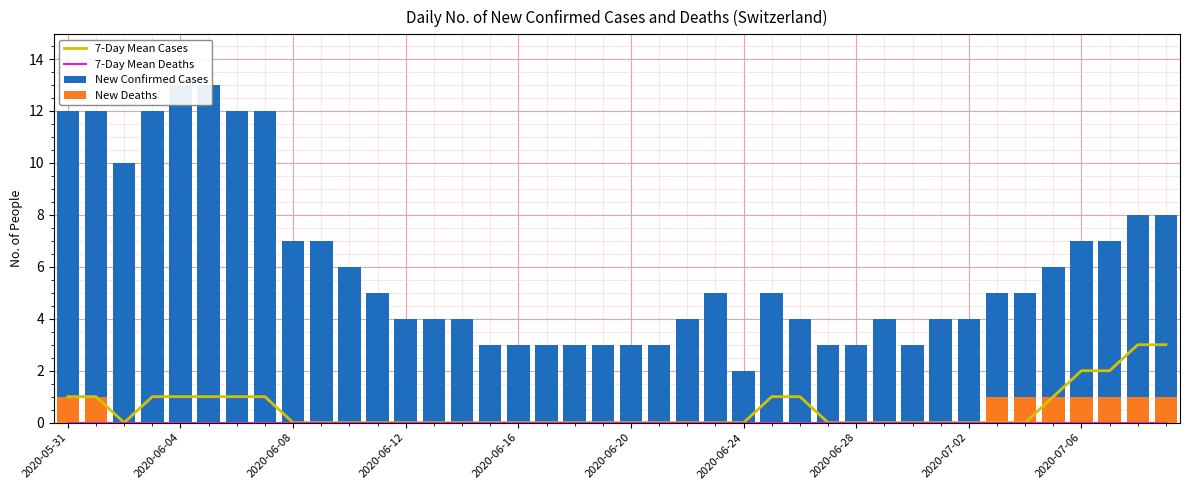

At how many categories does at least one series exceed 9?

8